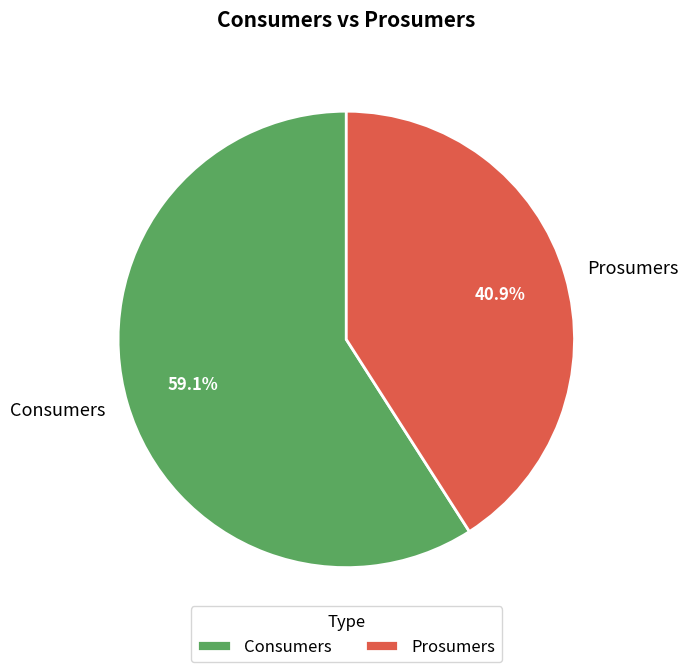

Do Consumers and Prosumers together represent more than half of the pie?

Yes